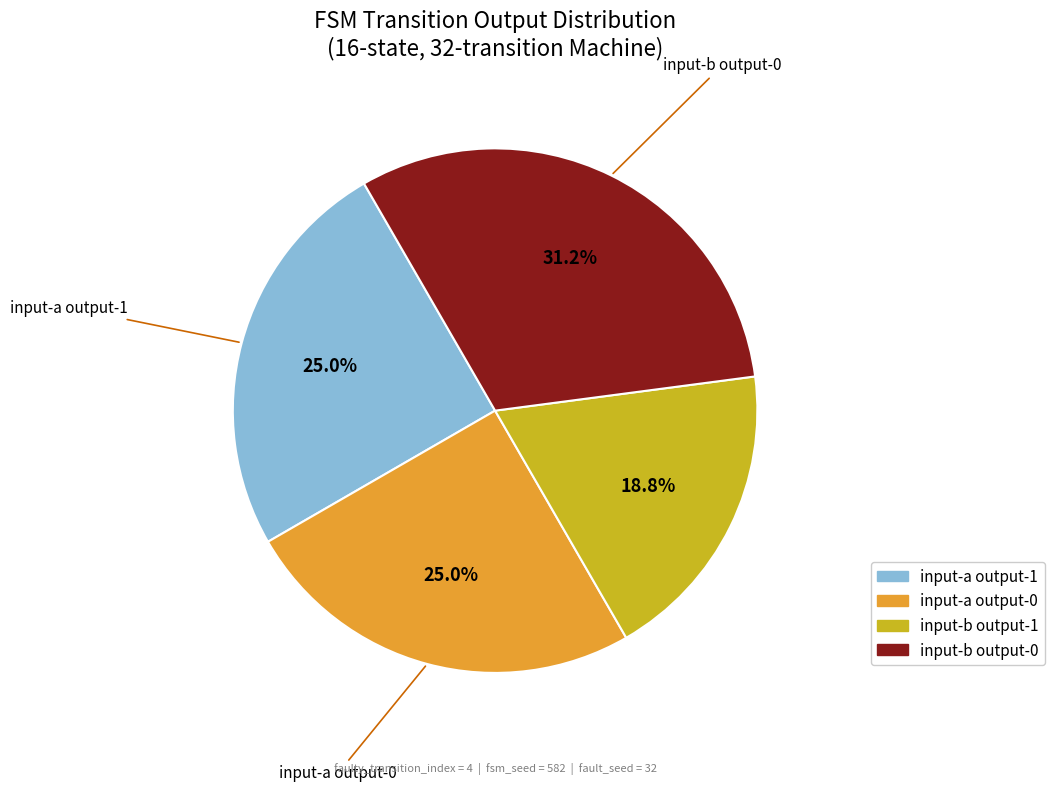

What is the smallest slice in the pie chart?

input-b output-1